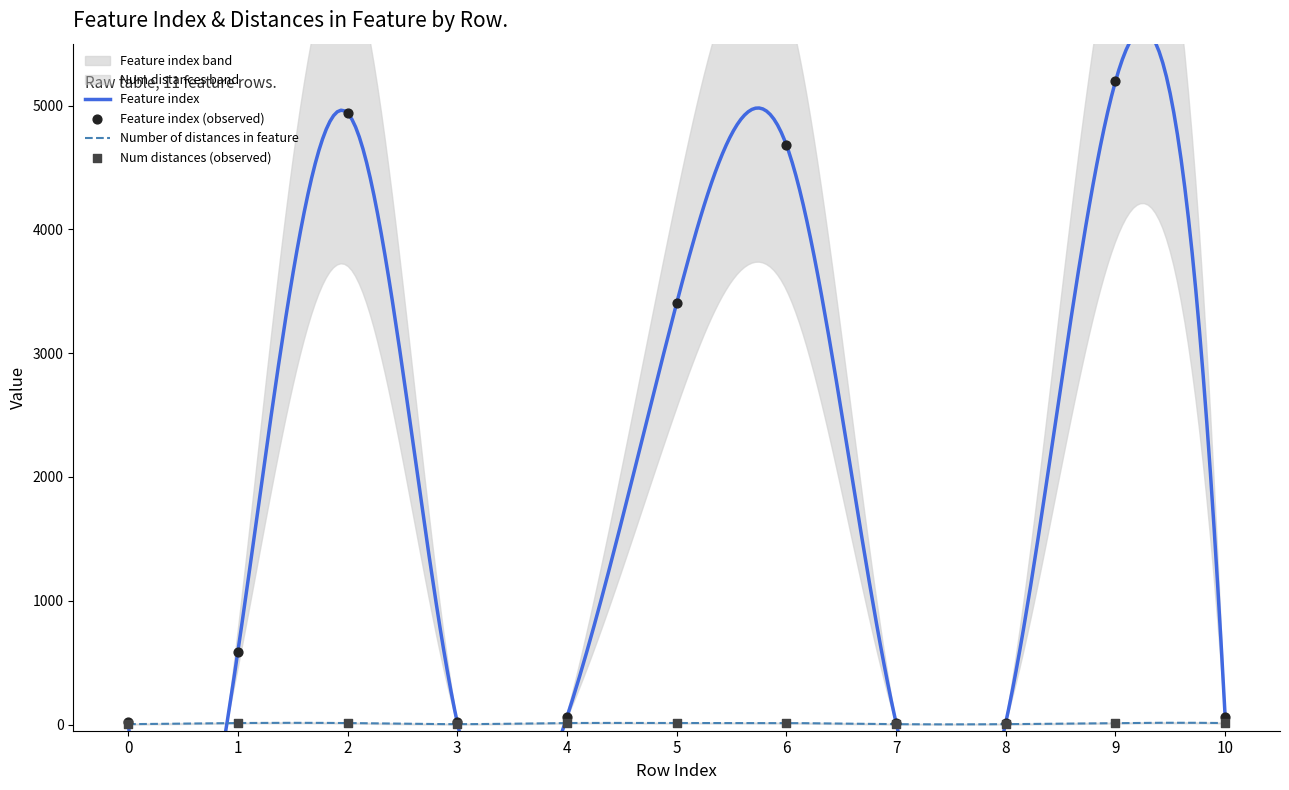

Which series contains the highest Y value?

Feature index